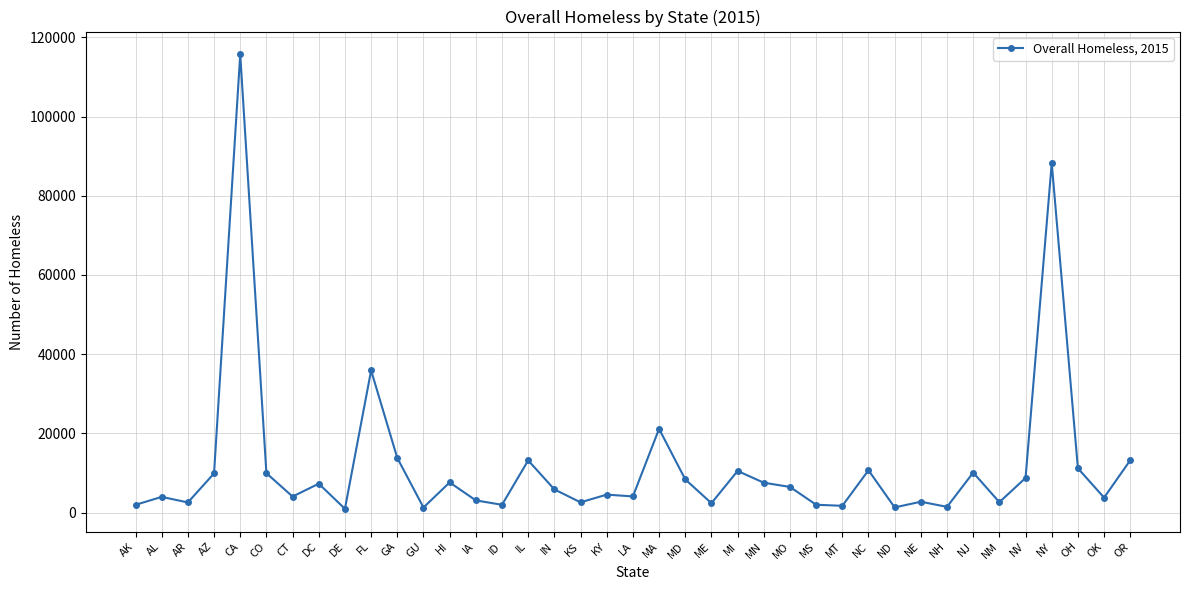

How many categories are shown in the chart?

39